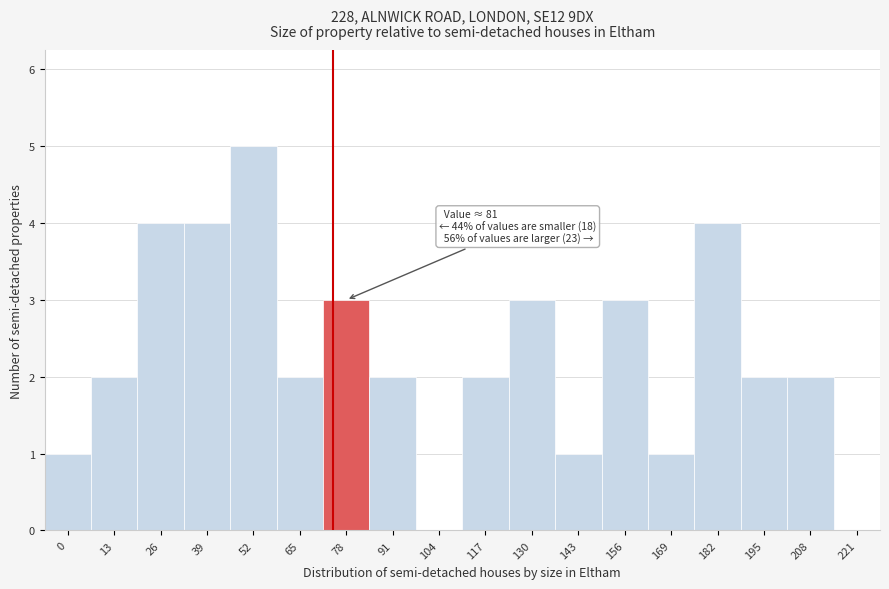

Reading right to left, what are all the values shown in this chart?

221=0	208=2	195=2	182=4	169=1	156=3	143=1	130=3	117=2	104=0	91=2	78=3	65=2	52=5	39=4	26=4	13=2	0=1